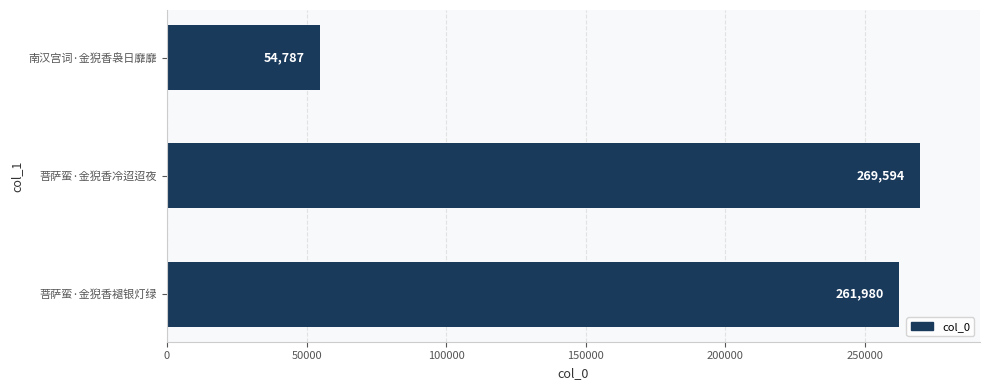

Are the bars grouped side by side (vs. stacked)?

No